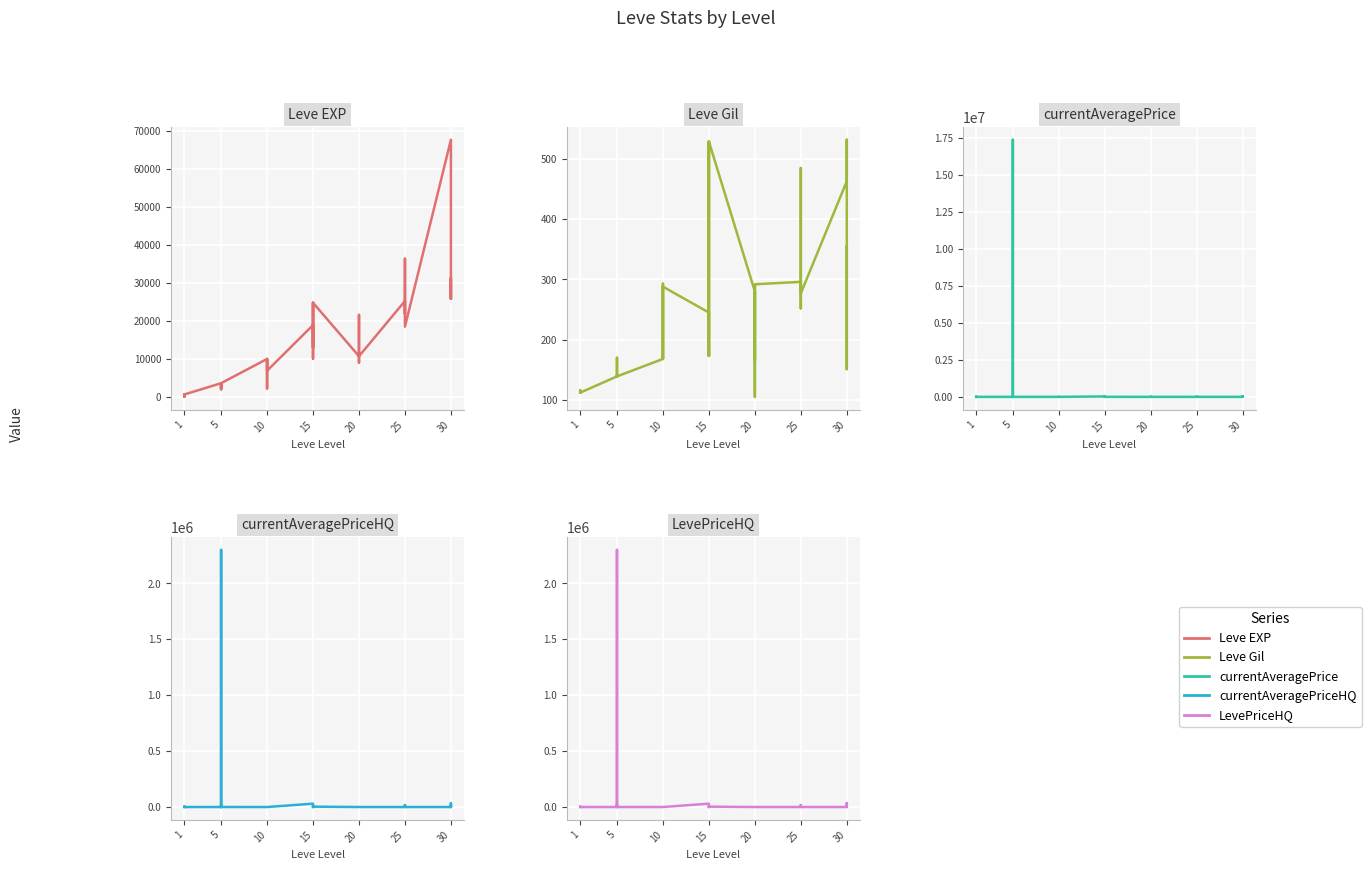

True or false: LevePriceHQ has more than 0 interior local peaks.

True